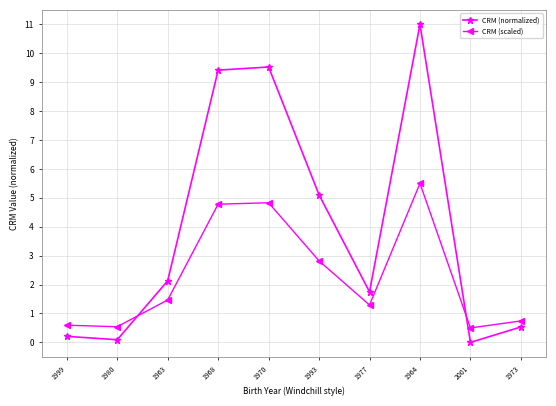

What is the maximum value for CRM (scaled)?

5.5